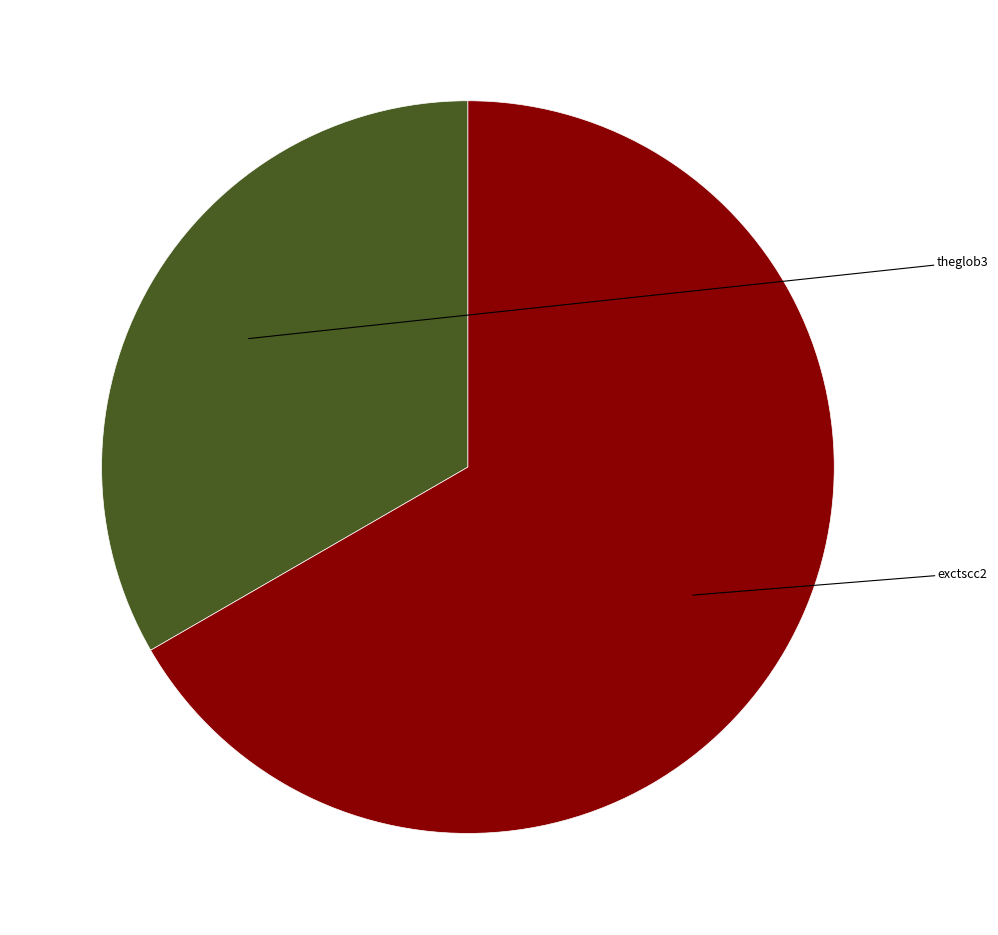

Which slice is the smallest?

theglob3